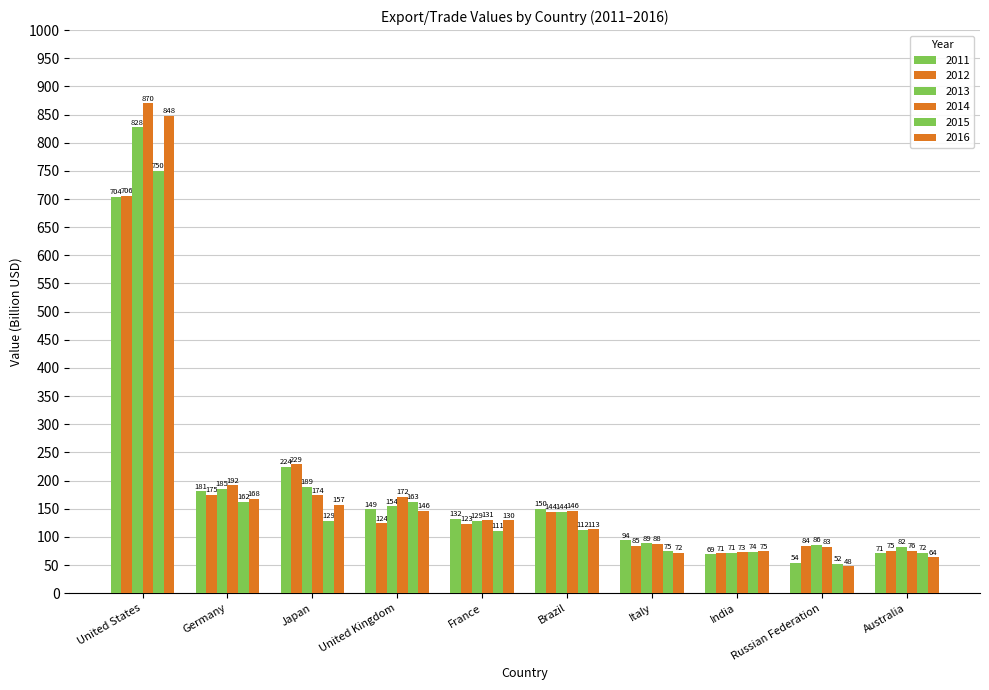

What is the value of the 2012 bar at the 4th from the left?

124.1